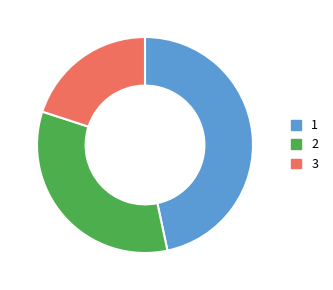

Is there a majority slice in this chart?

No